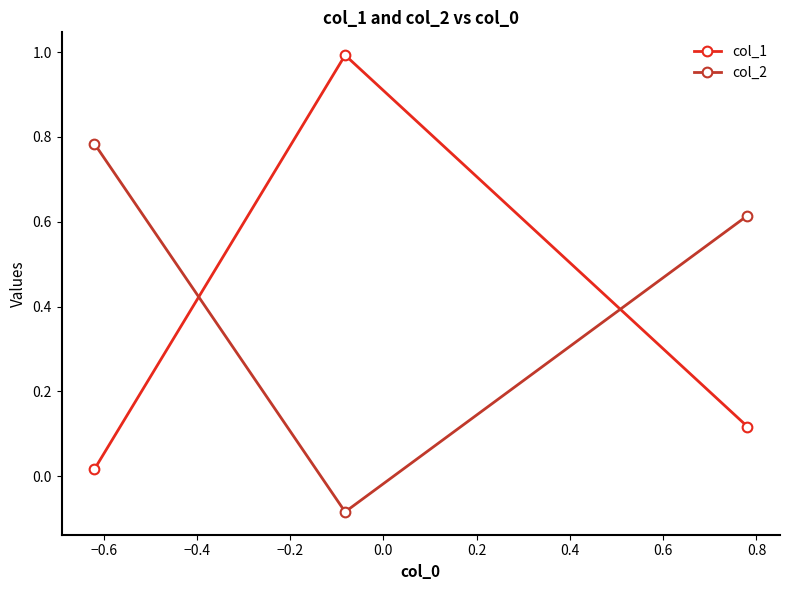

What are all the series names shown in the legend?

col_1, col_2